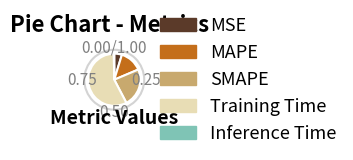

Rank the categories by value from lowest to highest.

Inference Time, MSE, MAPE, SMAPE, Training Time